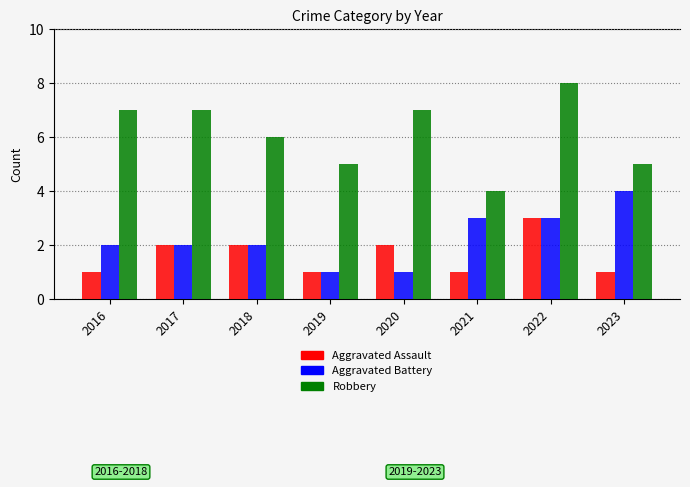

Count the number of data series in this chart.

3